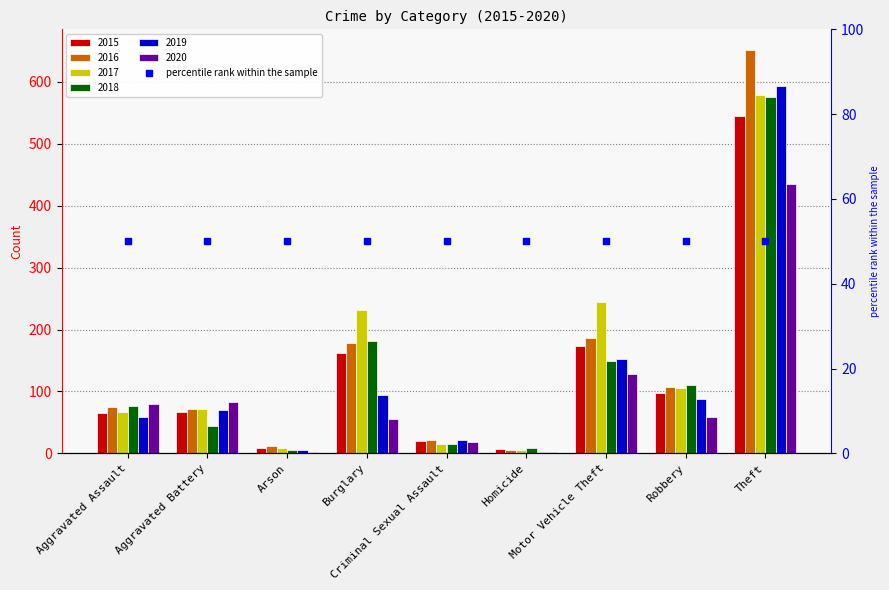

Which series has the largest total across all categories?

2017